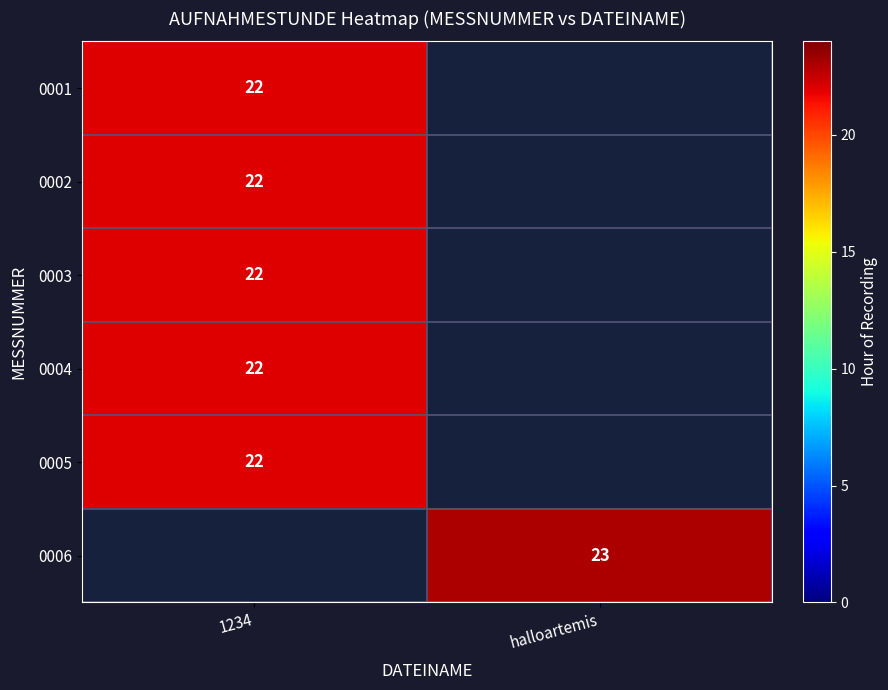

Is it true that 0001 equals 31 at 1234?

False